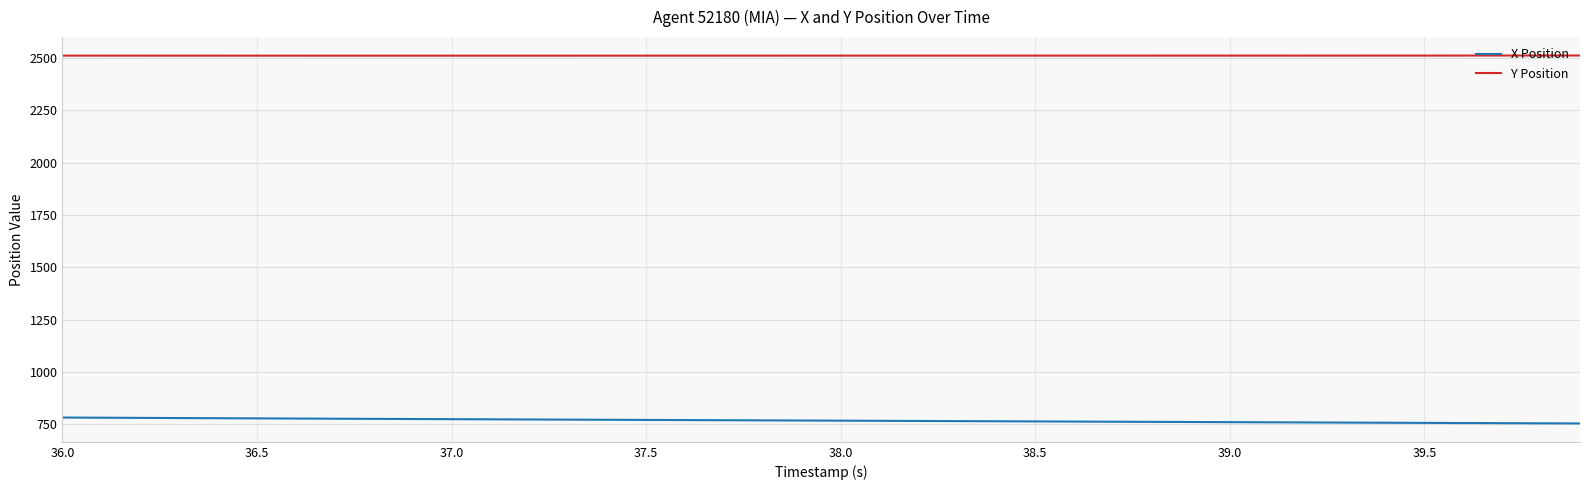

Rank the series by their maximum value, from highest to lowest.

Y Position, X Position